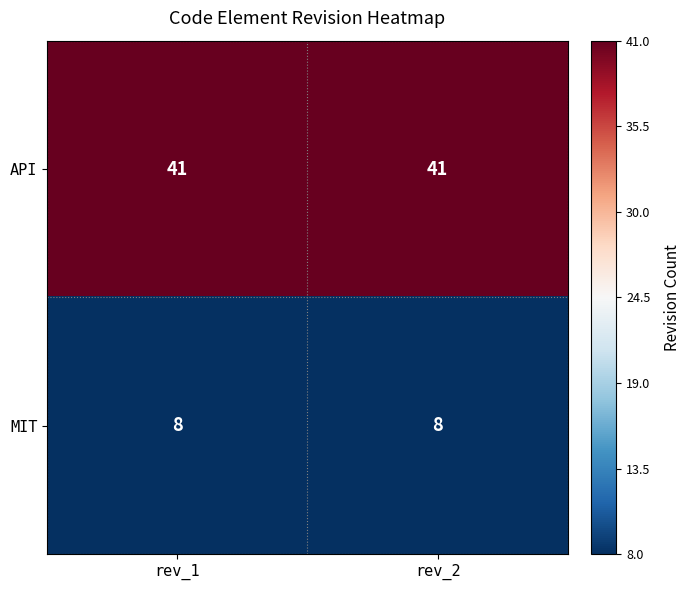

What is the maximum value shown in the chart?

41